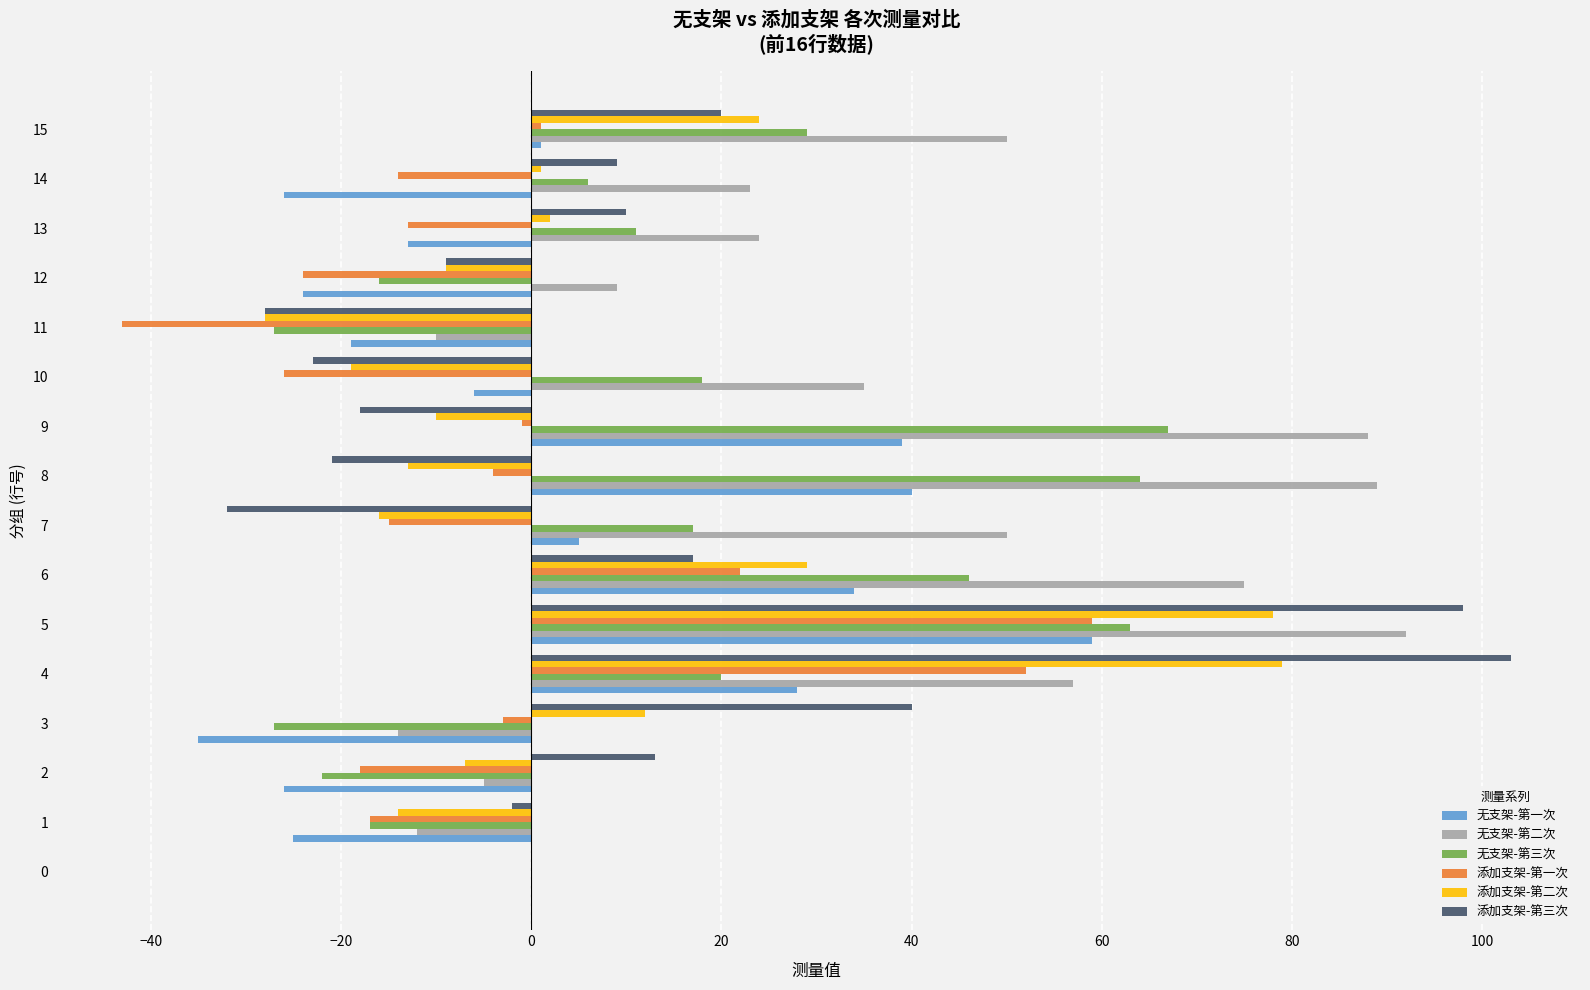

What is the highest value of the 无支架-第二次 series?

92